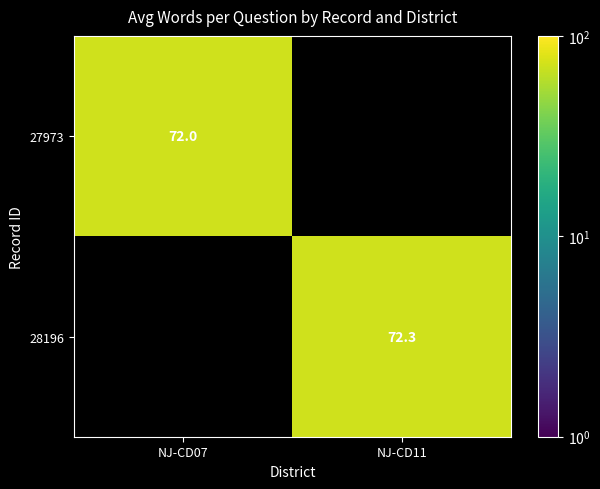

True or false: 28196 has a value of 72.3 at NJ-CD11.

True